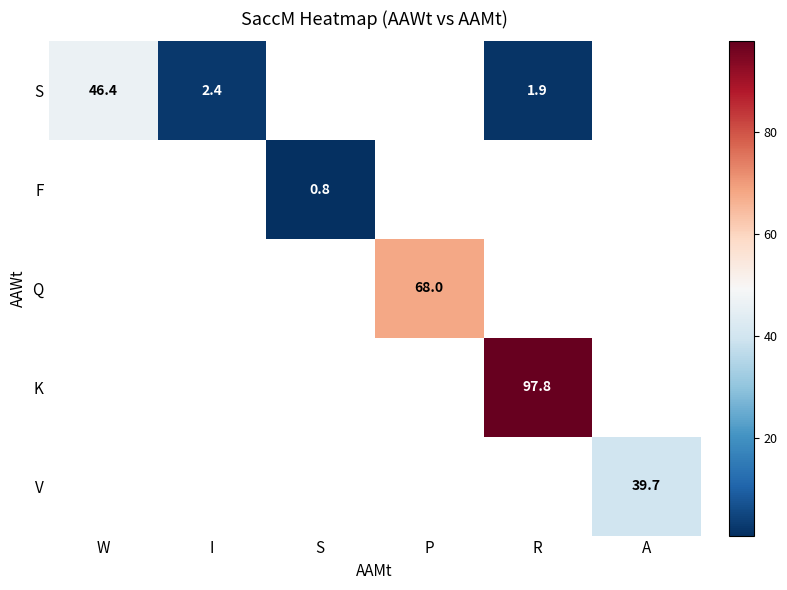

The value of V at A is 39.7. True or false?

True